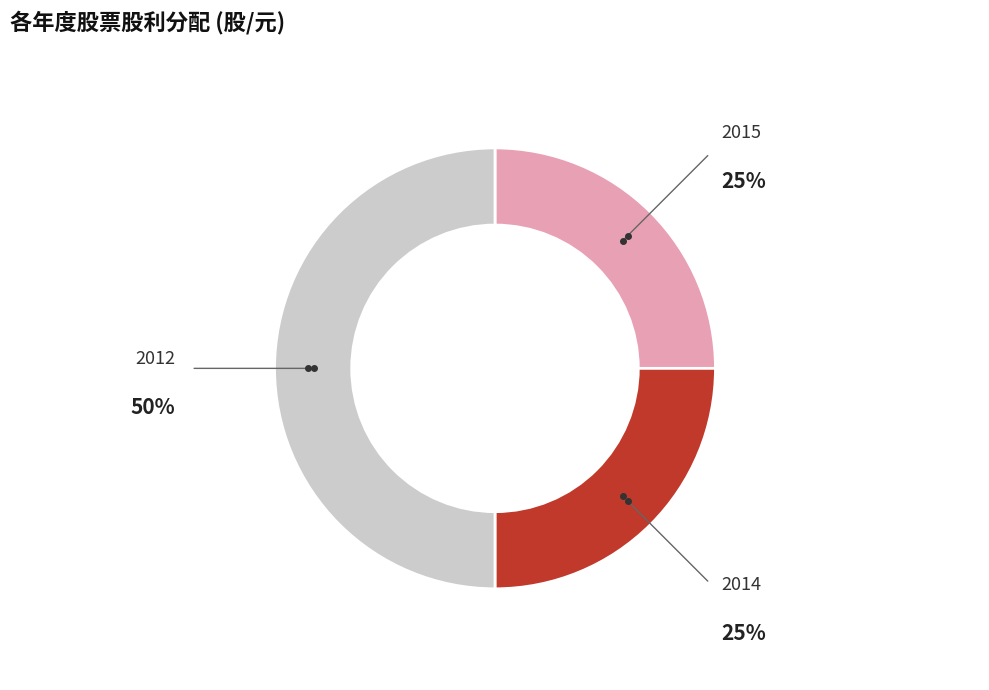

Which slice is the largest?

2012